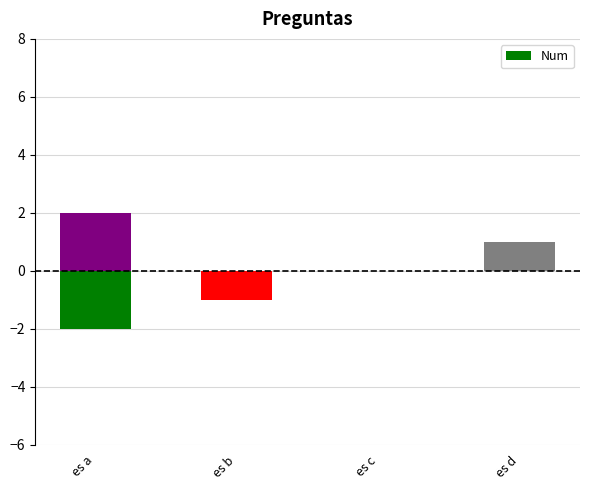

What is the label of the 3rd bar from the left?

es c